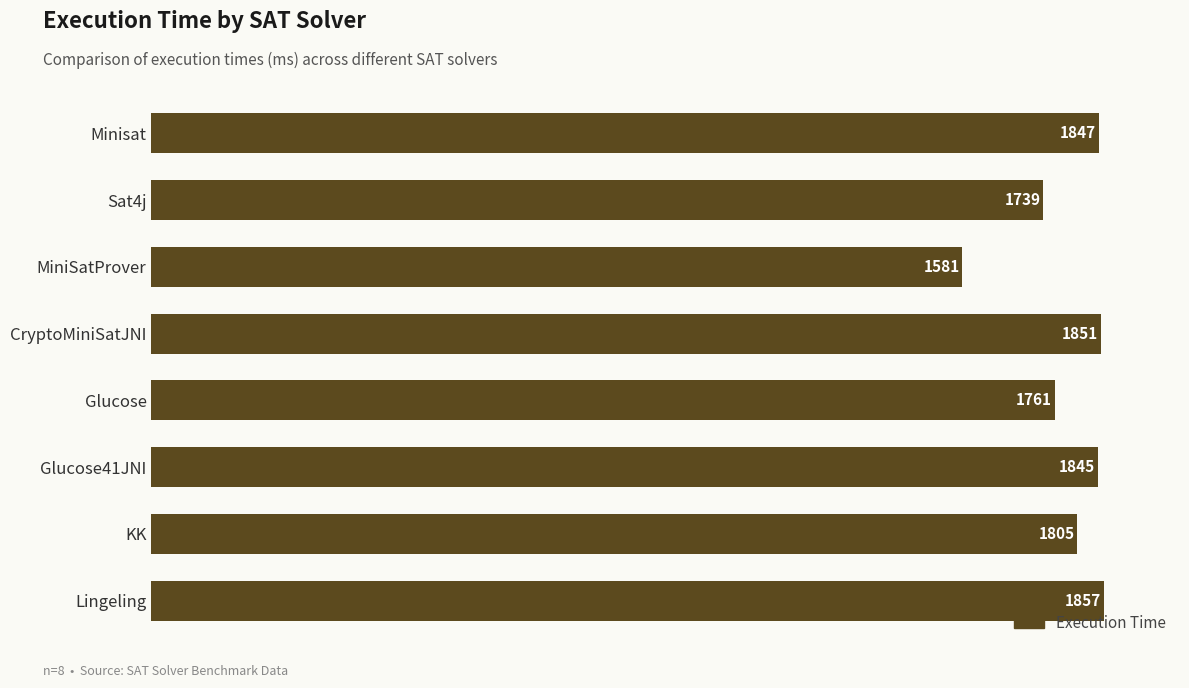

What is the difference between the second highest and second lowest values?

112